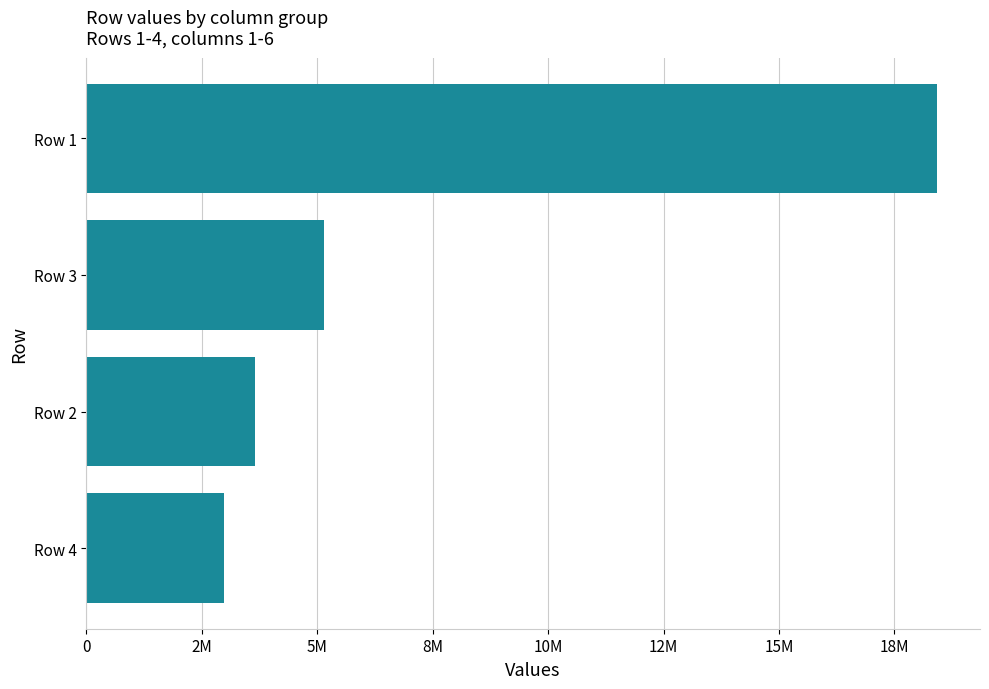

Are the bars horizontal?

Yes